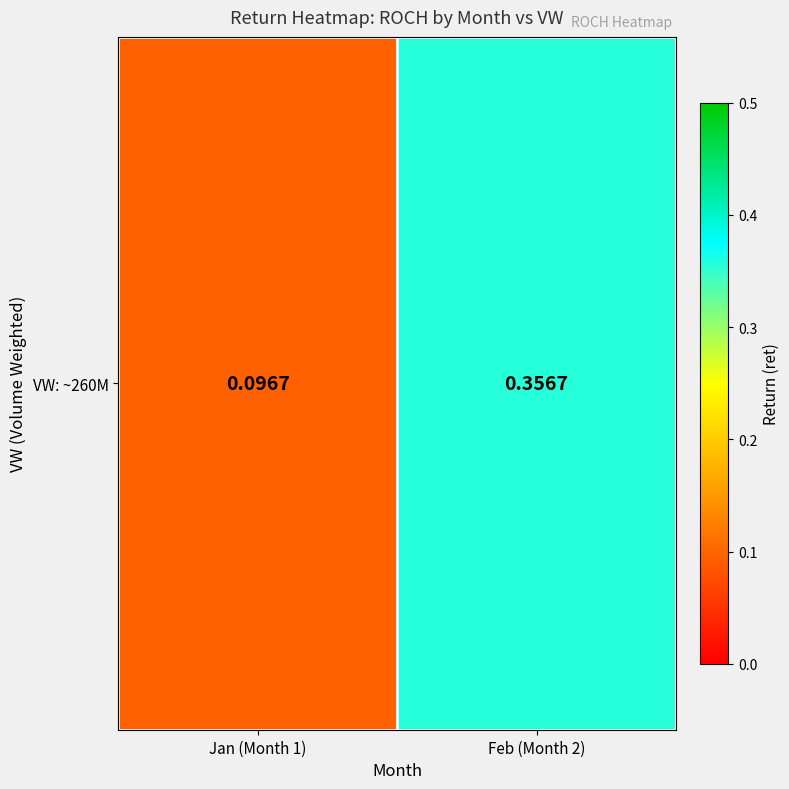

Reading left to right, transcribe all the data shown in this chart.

0.1	0.4